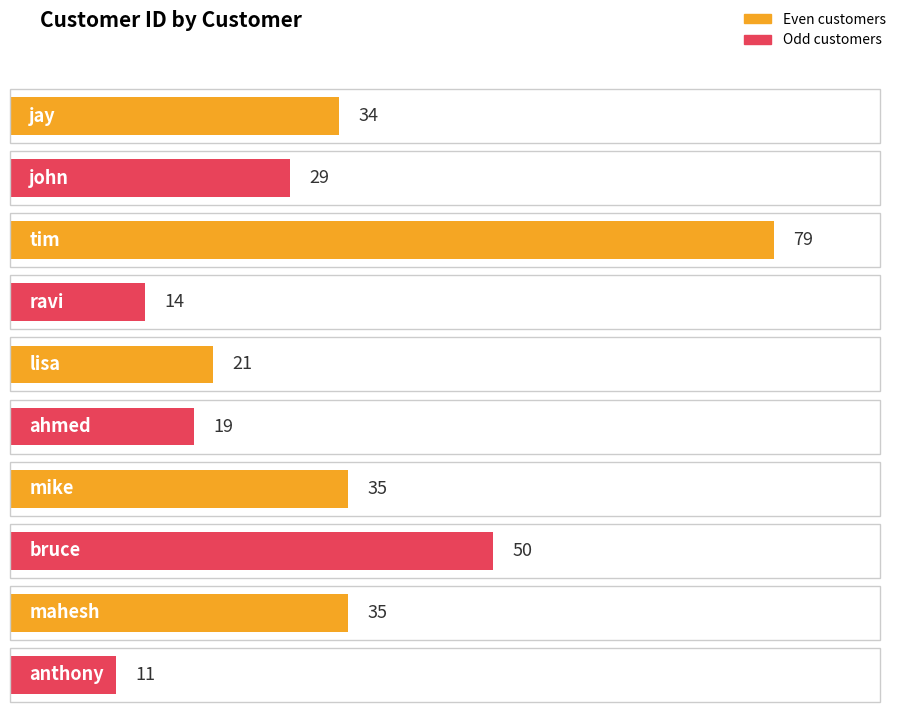

Rank the categories by value from highest to lowest.

tim, bruce, mike, mahesh, jay, john, lisa, ahmed, ravi, anthony